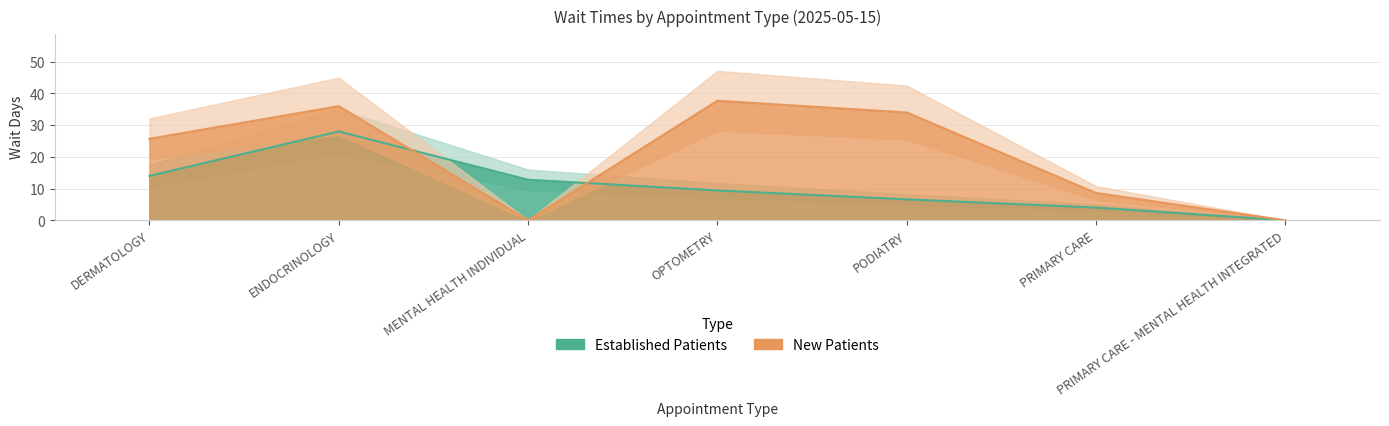

Which has a higher value, ENDOCRINOLOGY or PRIMARY CARE - MENTAL HEALTH INTEGRATED?

ENDOCRINOLOGY